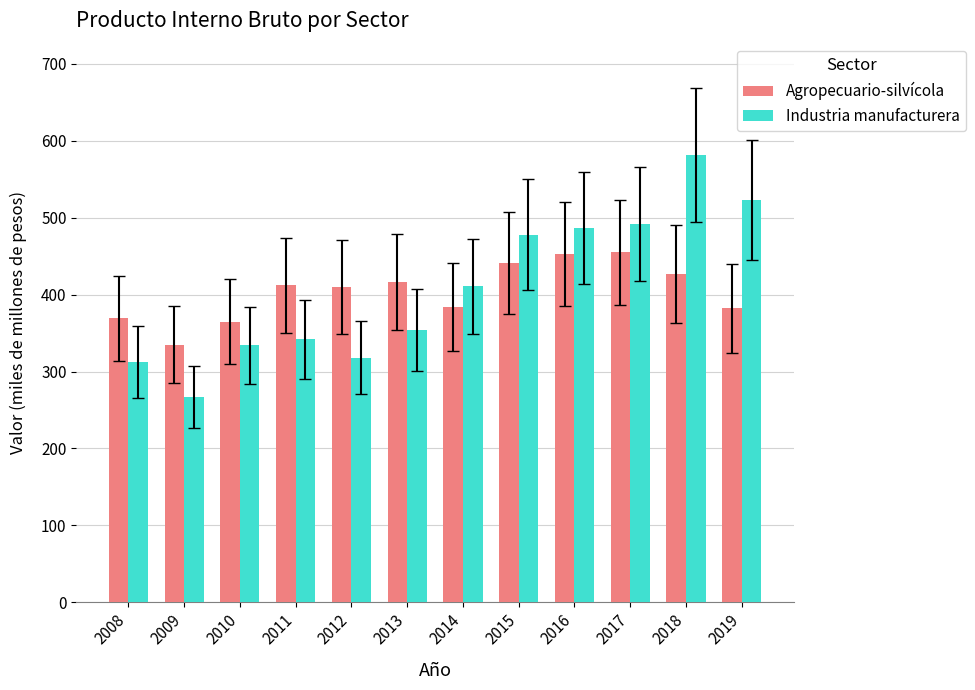

What is the greatest value displayed?

581